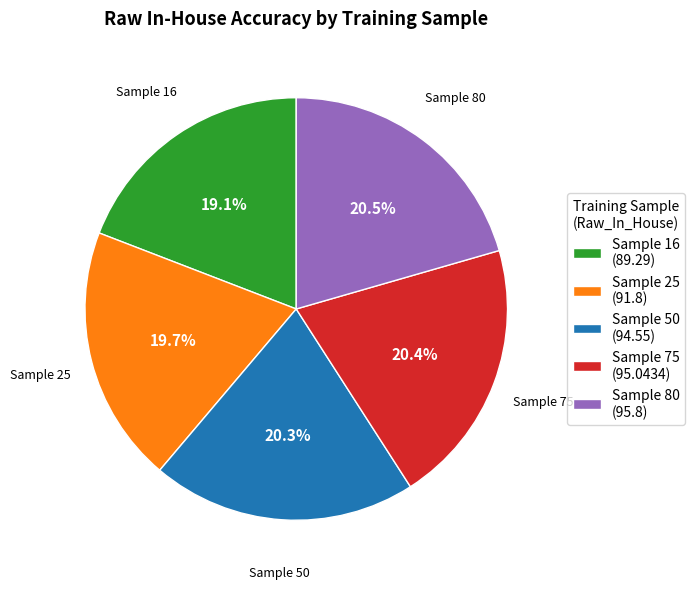

What portion of the pie excludes Sample 16 (89.29)?

80.9%